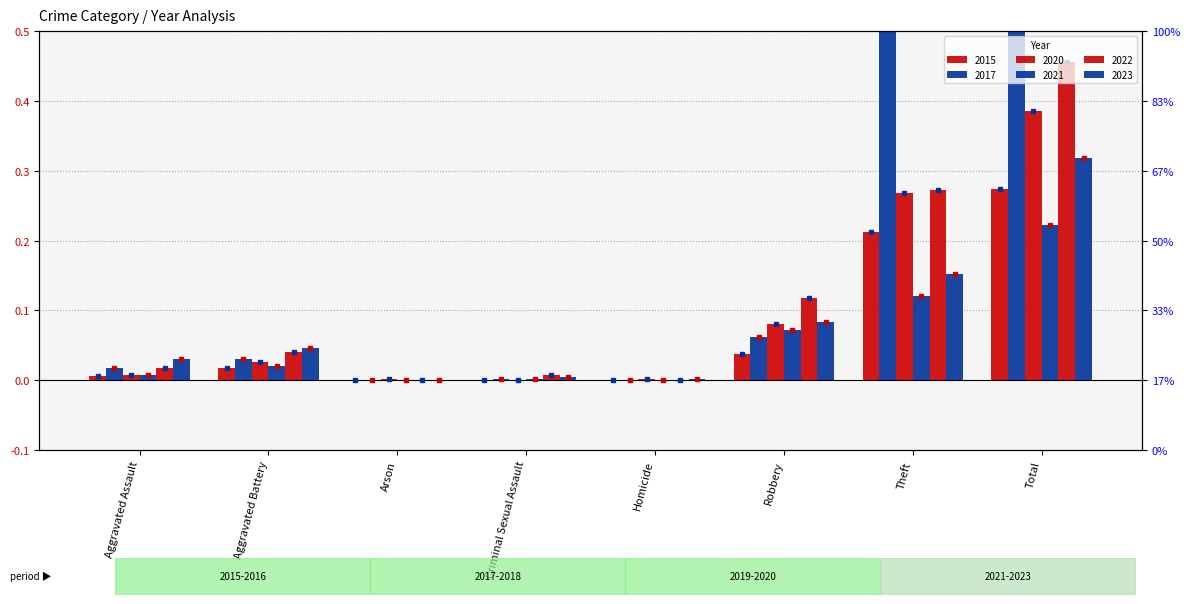

How many groups of bars are there?

8